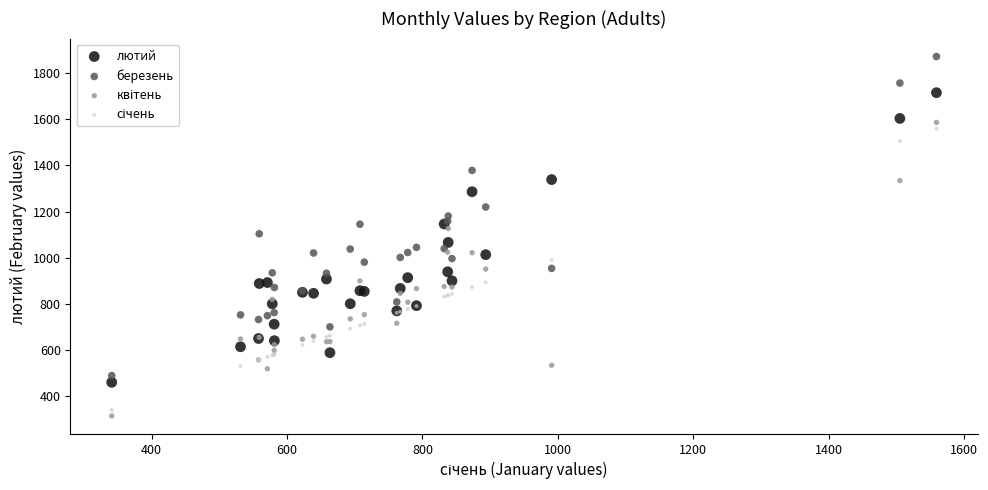

Which series contains the highest Y value?

березень